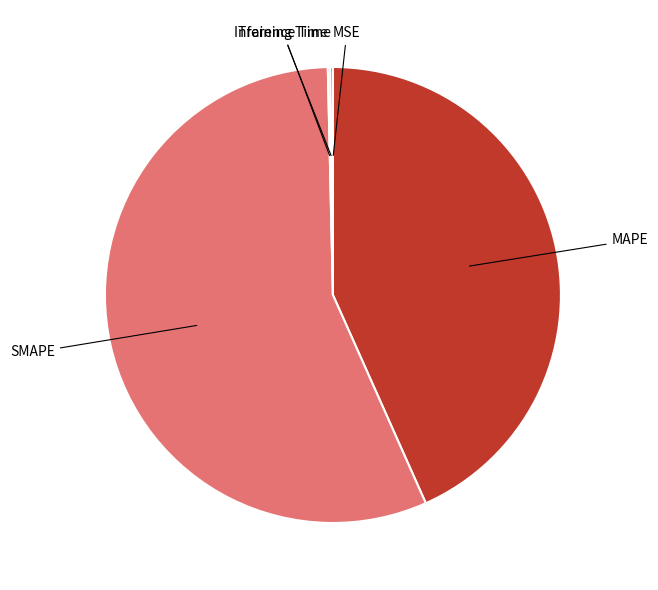

Does any single category account for the majority?

Yes